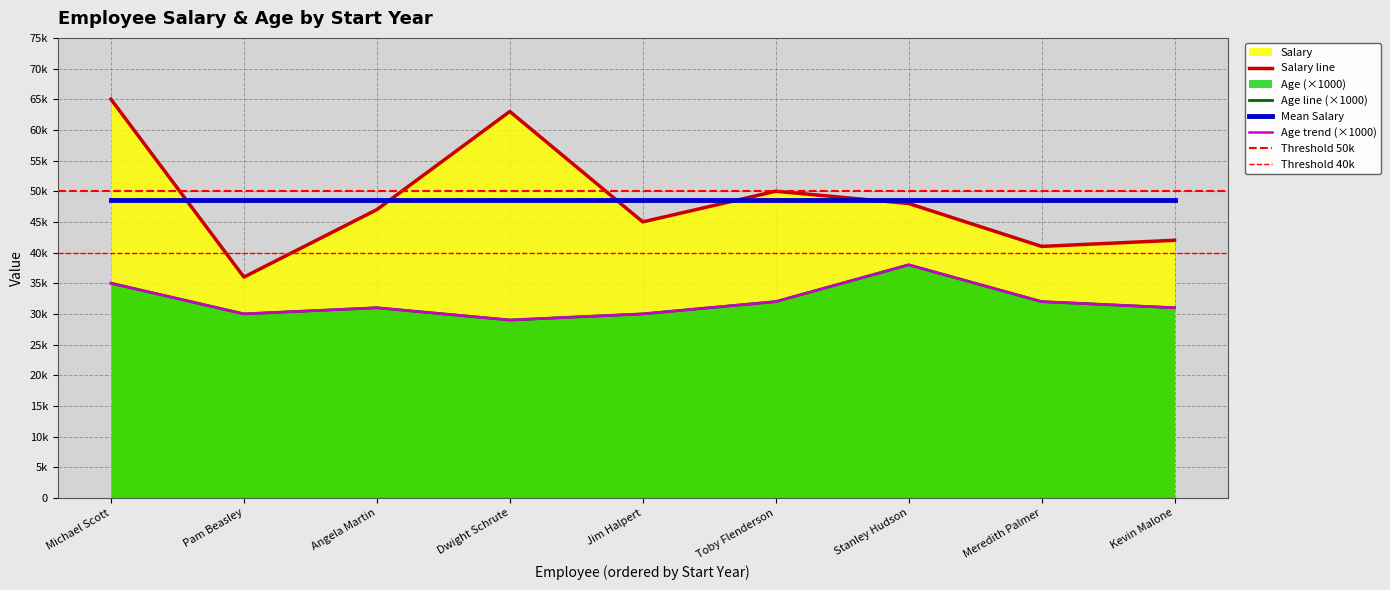

Rank the categories by Salary value from lowest to highest.

Pam Beasley, Meredith Palmer, Kevin Malone, Jim Halpert, Angela Martin, Stanley Hudson, Toby Flenderson, Dwight Schrute, Michael Scott